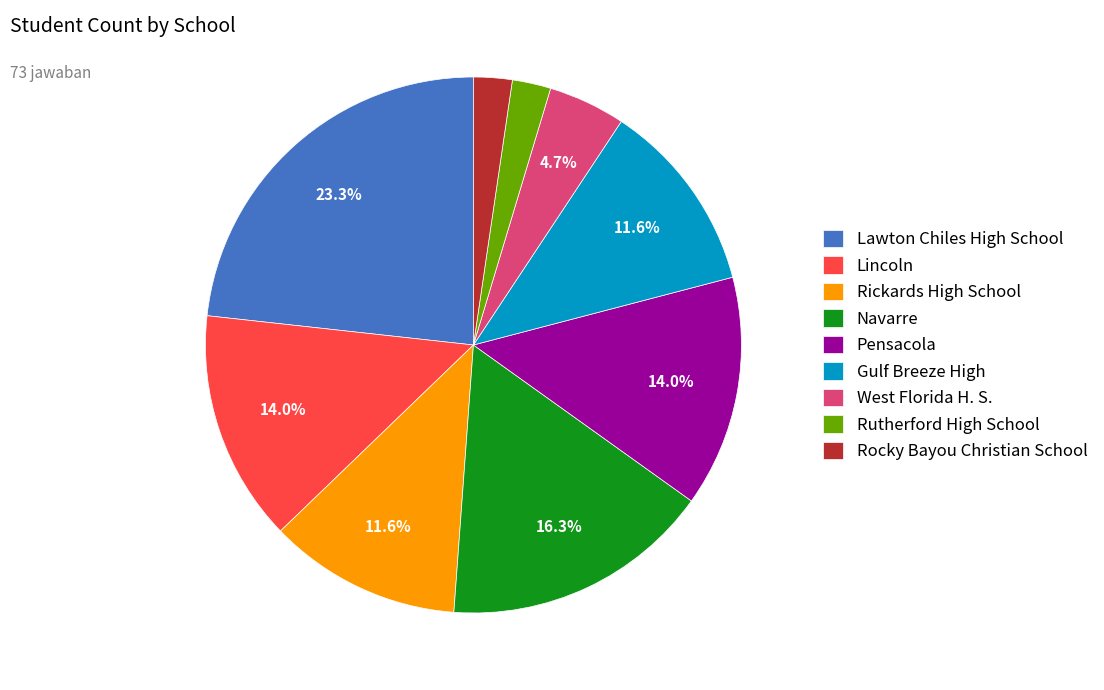

Is it true that Gulf Breeze High is 12% of the pie?

True